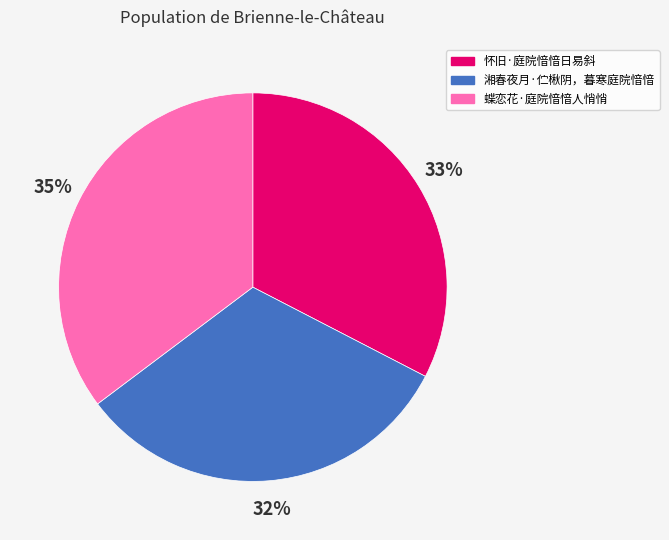

How many segments does this pie chart have?

3